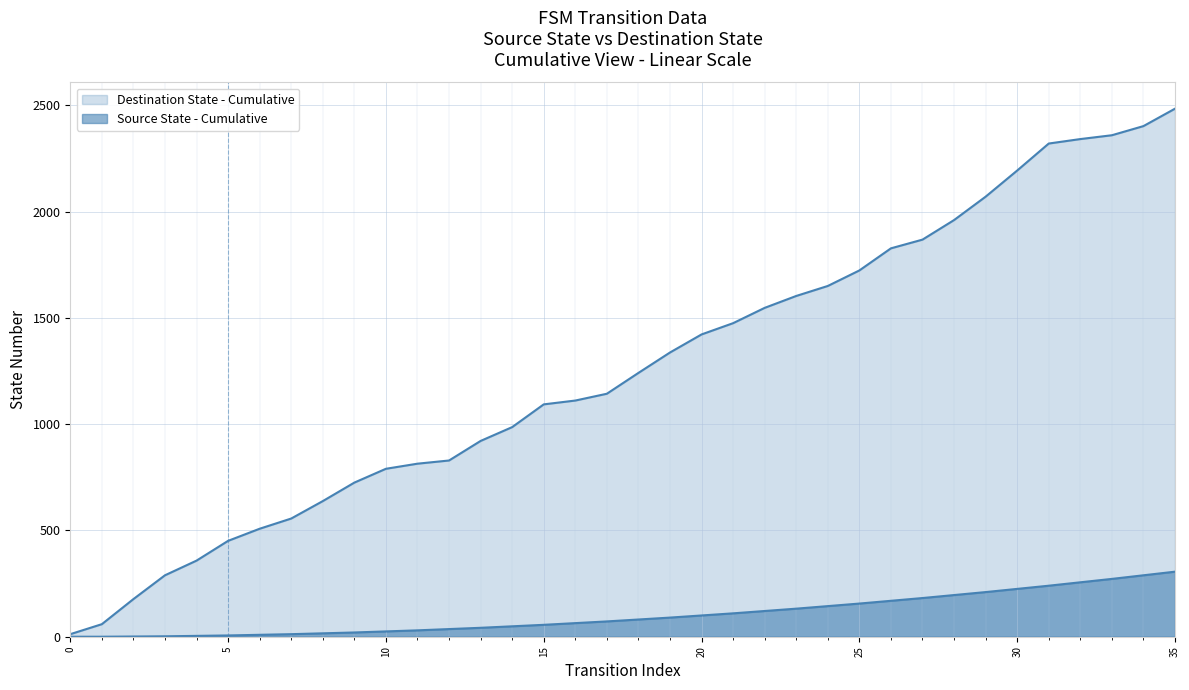

How many data points are less than 1241?

18